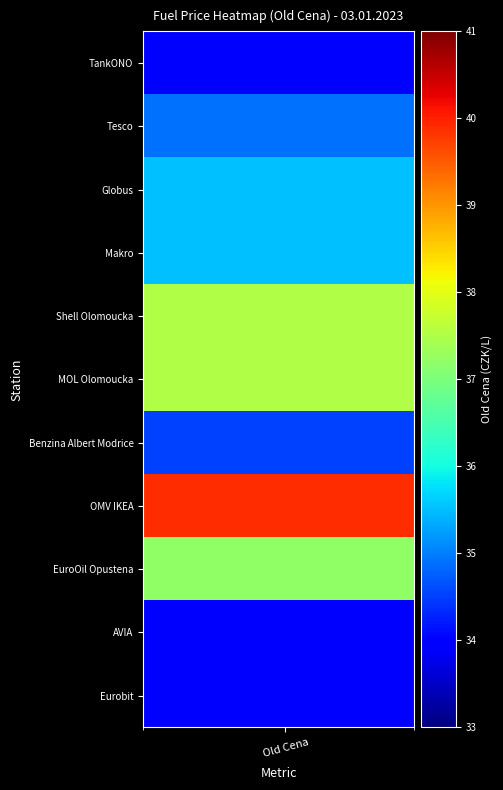

List the series in order of their peak value, highest first.

OMV IKEA, Shell Olomoucka, MOL Olomoucka, EuroOil Opustena, Globus, Makro, Tesco, Benzina Albert Modrice, TankONO, AVIA, Eurobit